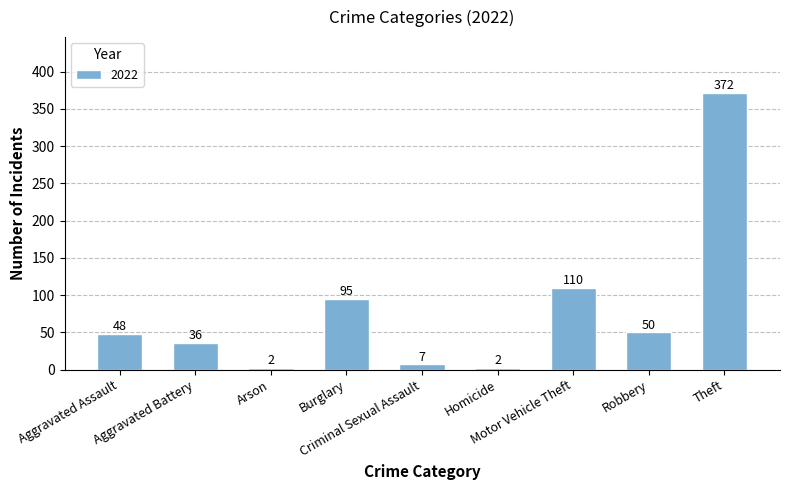

What is the difference between the second highest and minimum values?

108